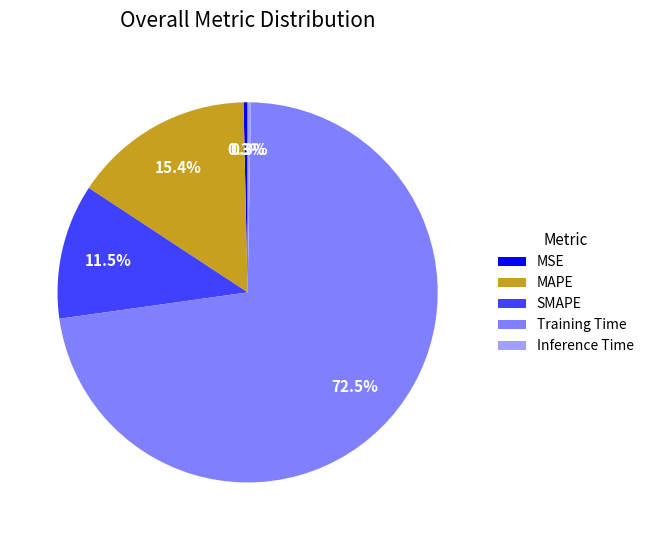

What is the largest slice in the pie chart?

Training Time